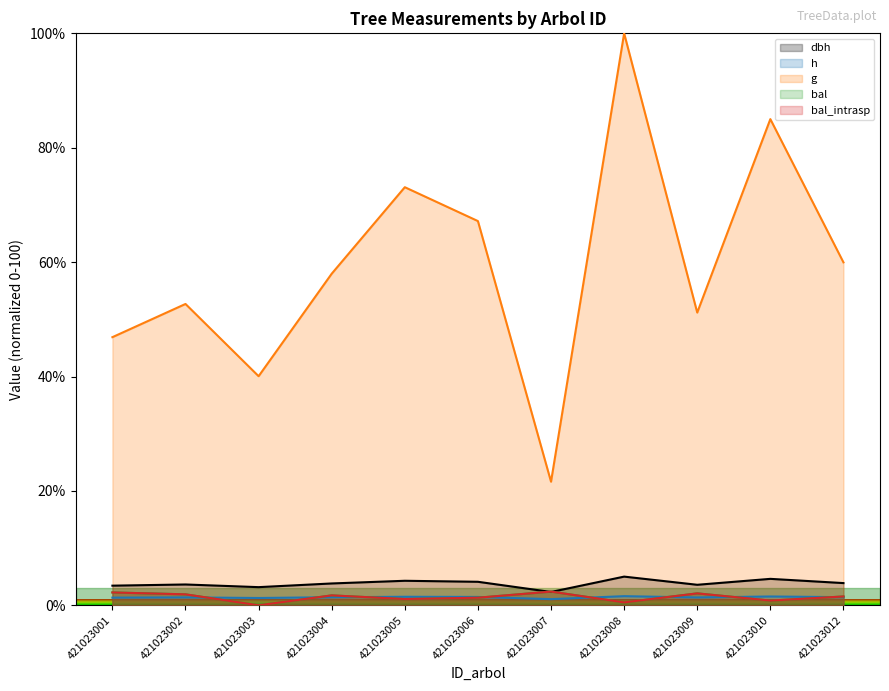

How many intersections are there between bal and dbh?

2